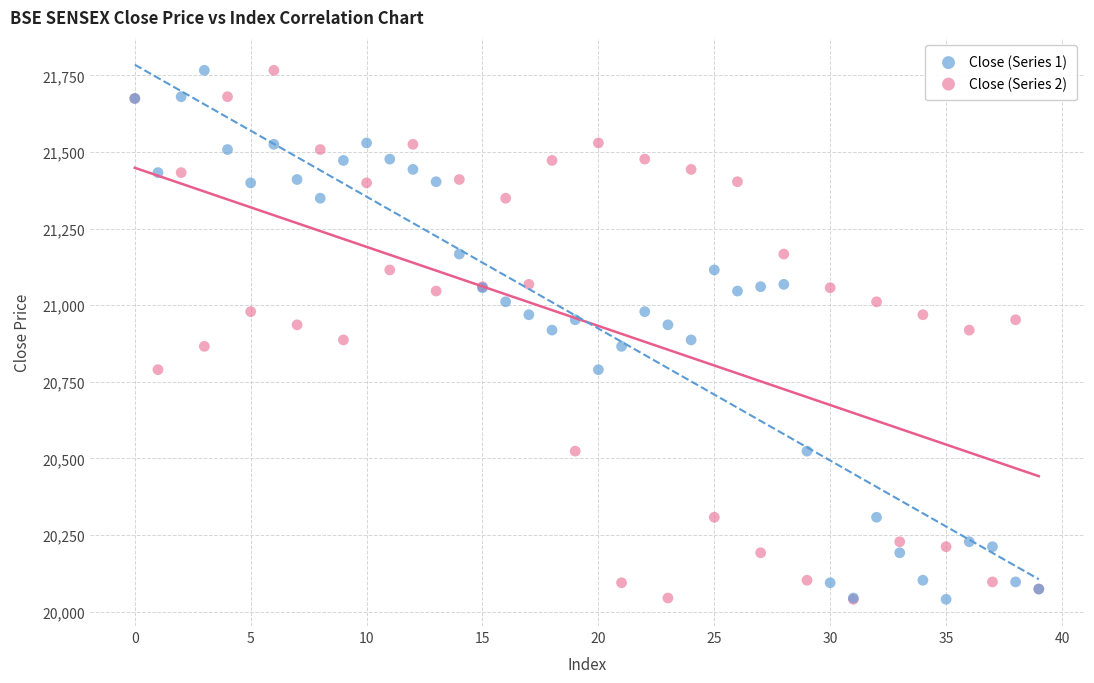

What are all the series names shown in the legend?

Close (Series 1), Close (Series 2)